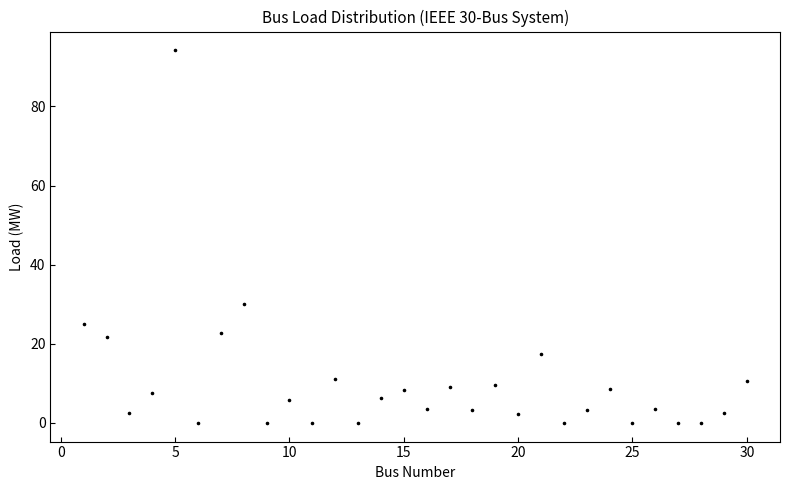

What is the range of Y values (max minus min)?

94.2